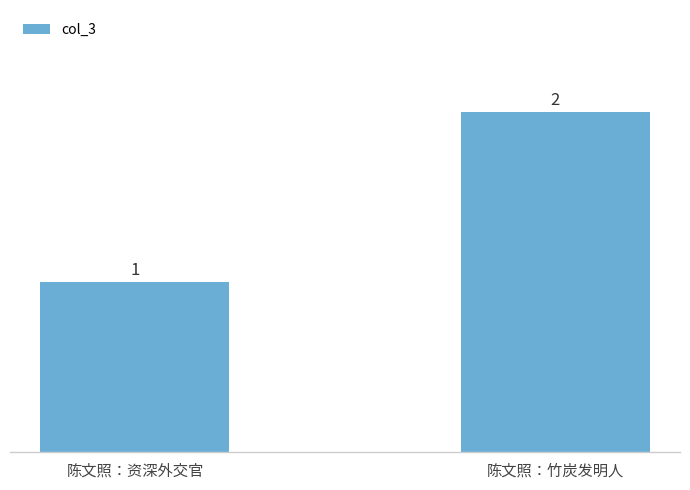

What is the difference between the values at 陈文照：资深外交官 and 陈文照：竹炭发明人?

1